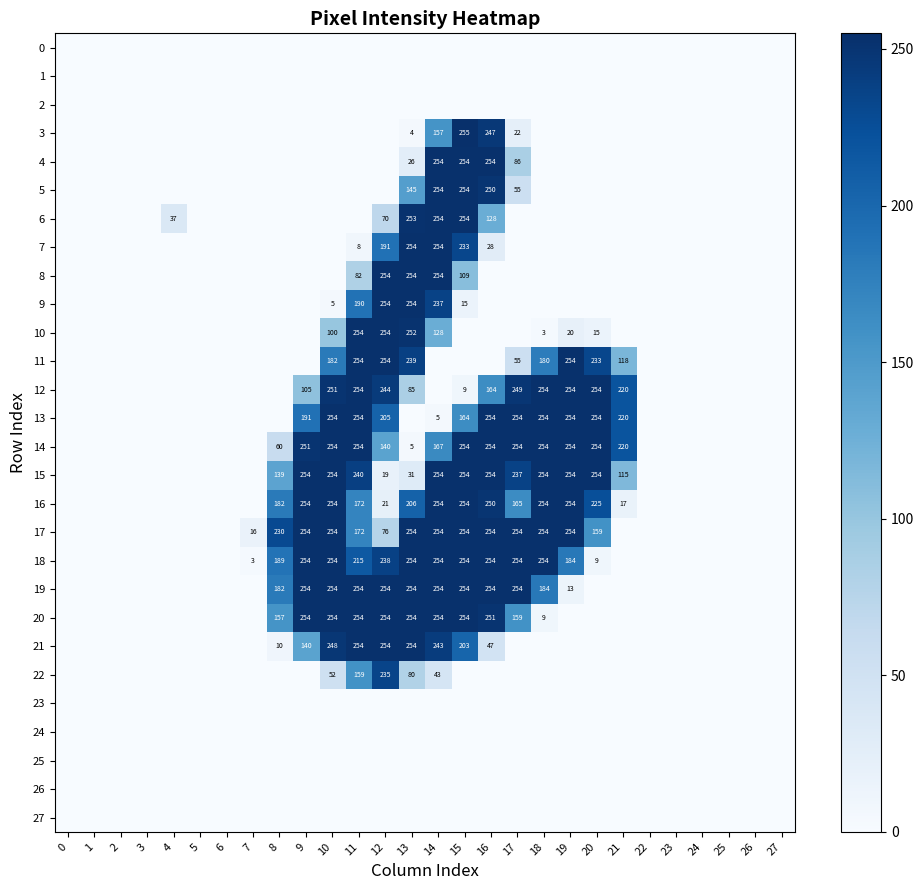

What is the sum of the 11 values at 20 and 10?

415